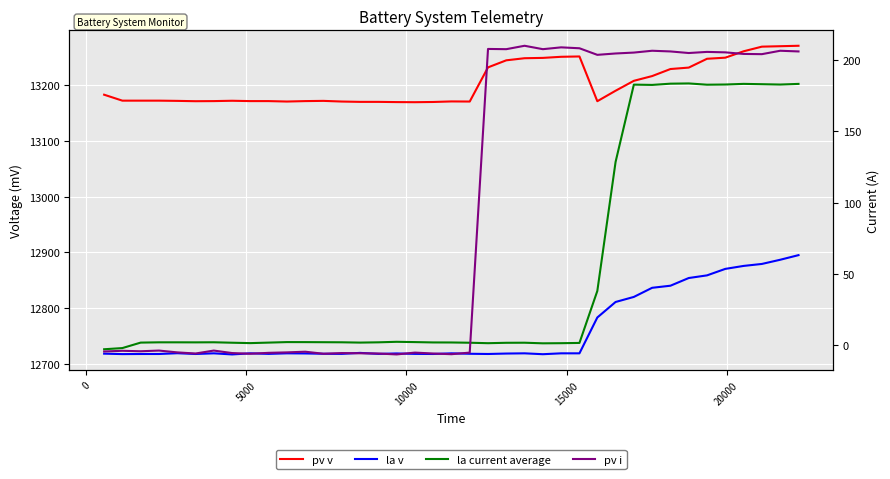

How many times do la current average and pv i cross each other?

1